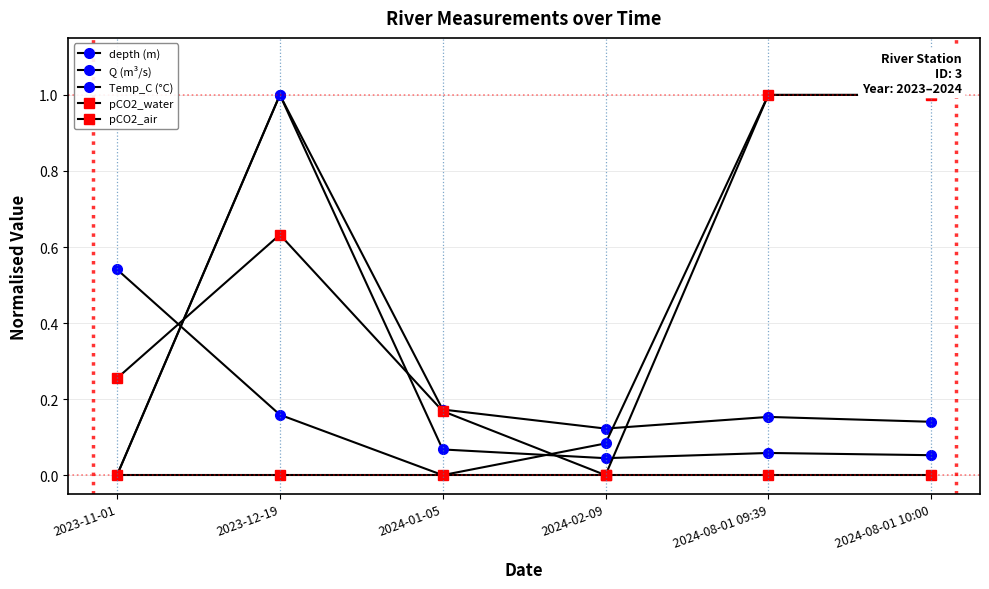

Which has a higher value, 2024-08-01 09:39 or 2024-02-09?

2024-08-01 09:39